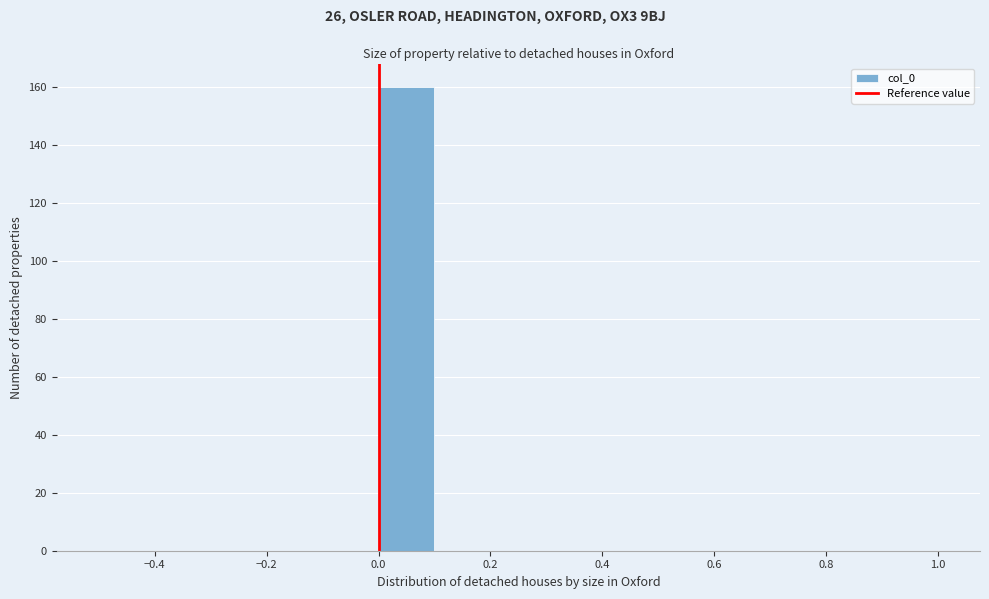

Reading left to right, transcribe this chart: for each bar, give the range it covers on the x-axis and its height. The values are not printed on the chart, so give them approximately, as read against the axis.

-0.5 to -0.4: 0
-0.4 to -0.3: 0
-0.3 to -0.2: 0
-0.2 to -0.1: 0
-0.1 to 0.0: 0
0.0 to 0.1: 160
0.1 to 0.2: 0
0.2 to 0.3: 0
0.3 to 0.4: 0
0.4 to 0.5: 0
0.5 to 0.6: 0
0.6 to 0.7: 0
0.7 to 0.8: 0
0.8 to 0.9: 0
0.9 to 1.0: 0